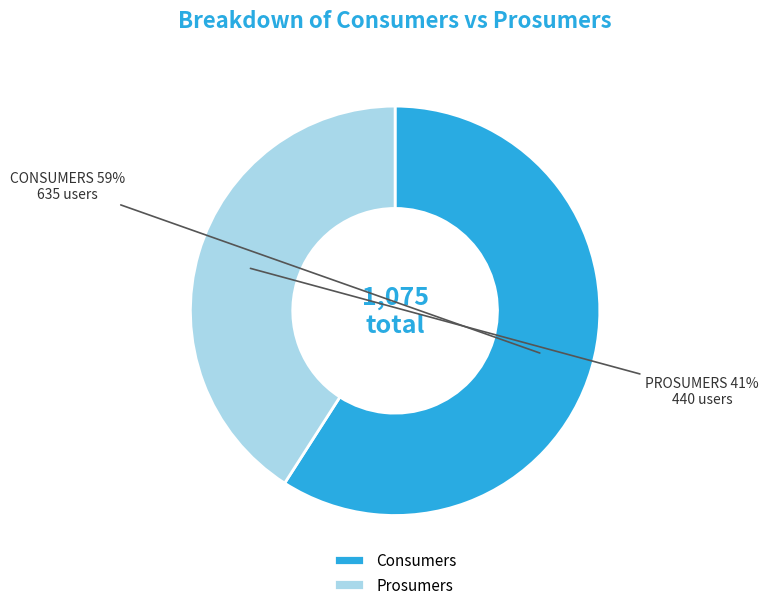

Count the number of slices in the pie.

2